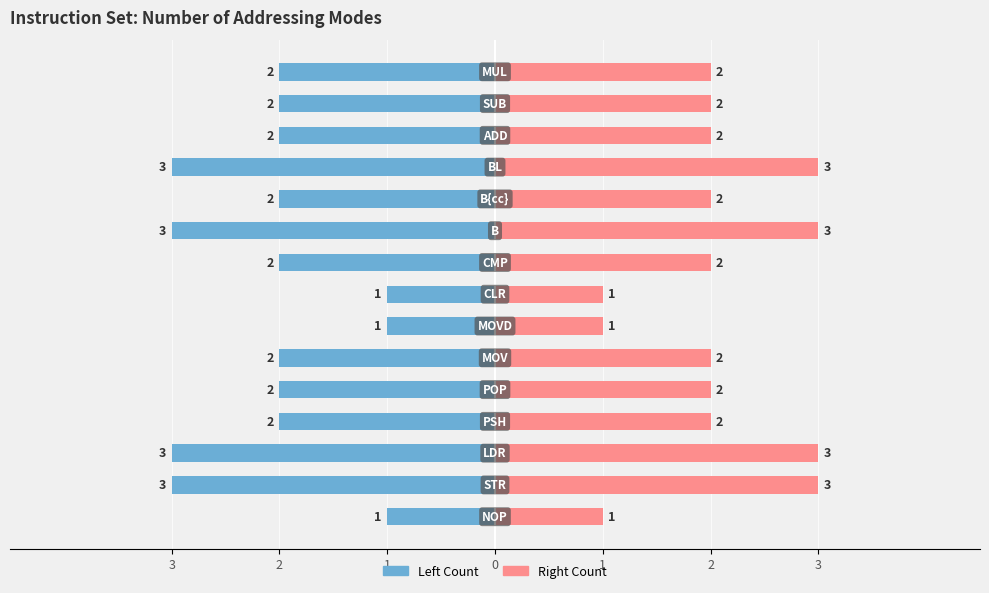

What is the difference between the second highest and minimum values in the Modes (right) series?

2